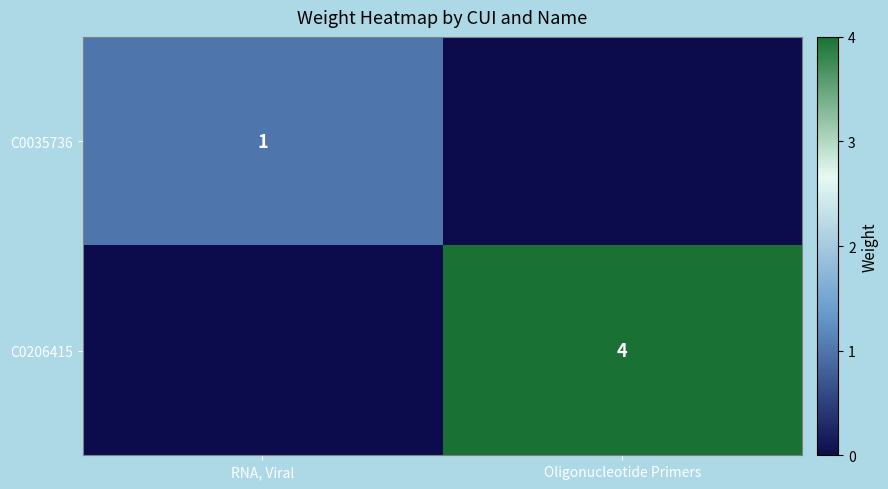

The value of C0035736 at RNA, Viral is 1. True or false?

True